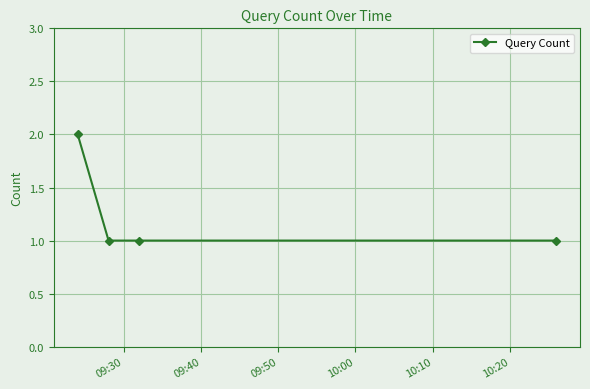

What is the value of the 3rd point from the left?

1